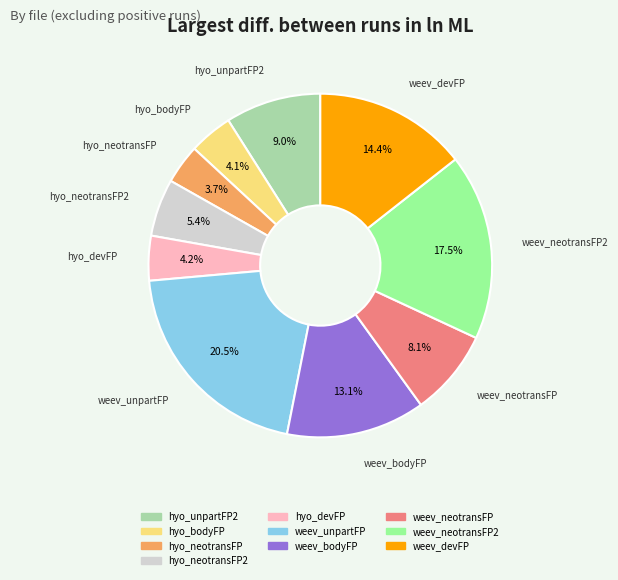

What is the largest slice in the pie chart?

weev_unpartFP